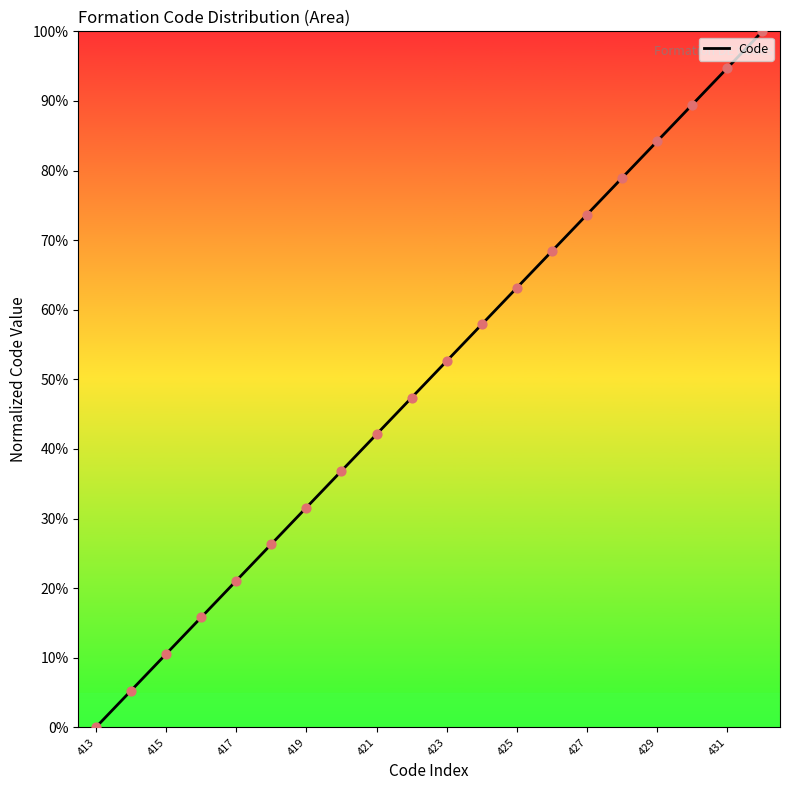

What is the maximum value shown in the chart?

100.0